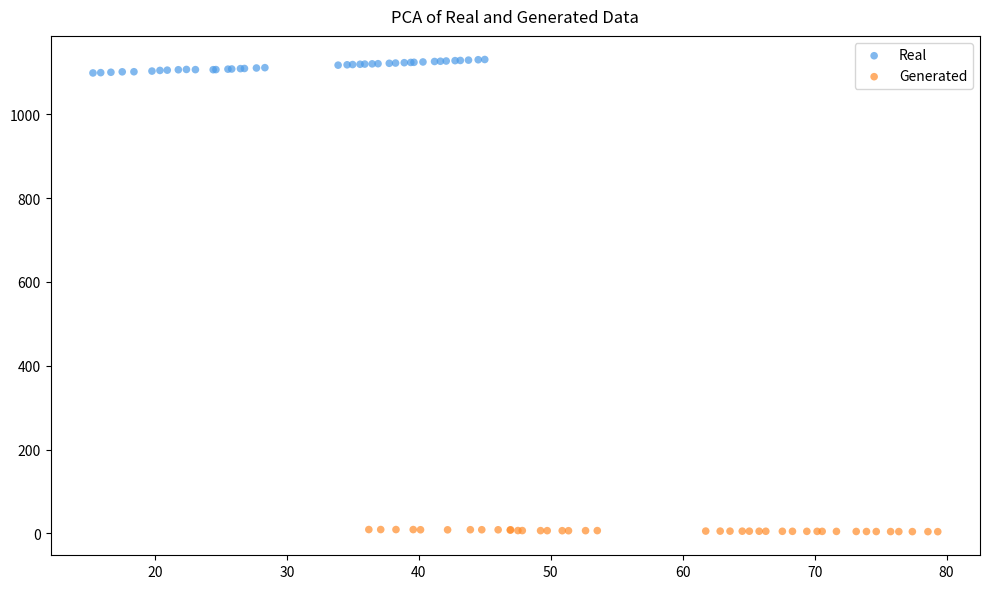

Which series reaches the maximum Y coordinate?

Real